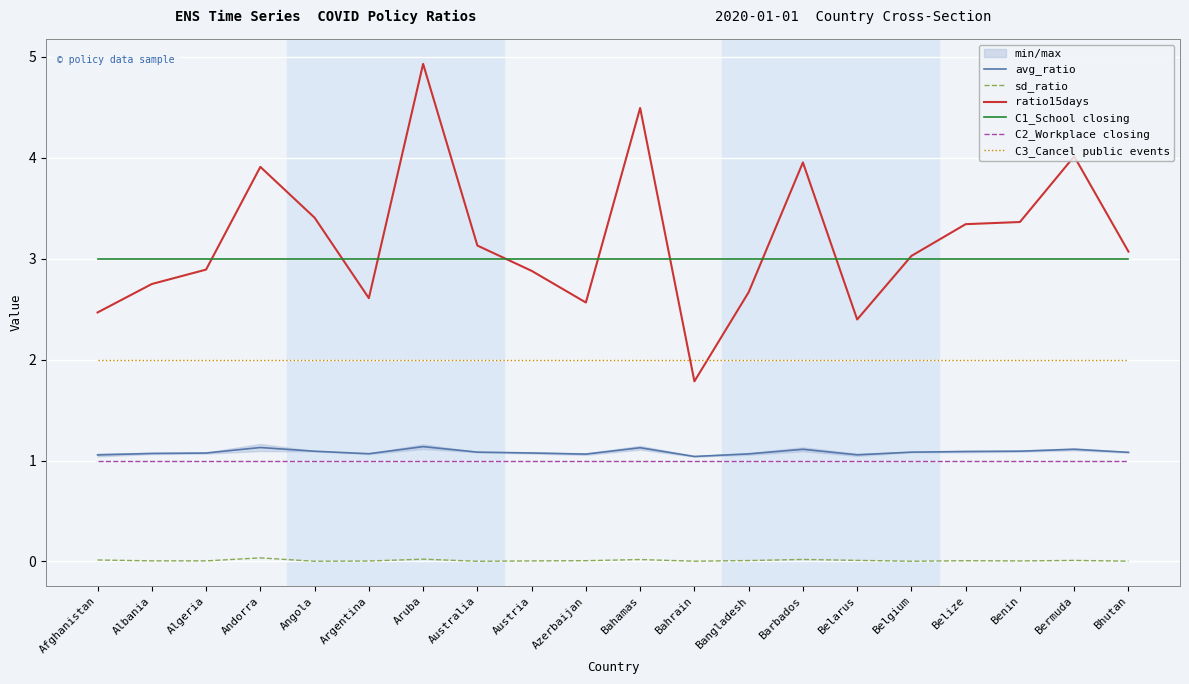

Which series has the widest spread of values?

ratio15days